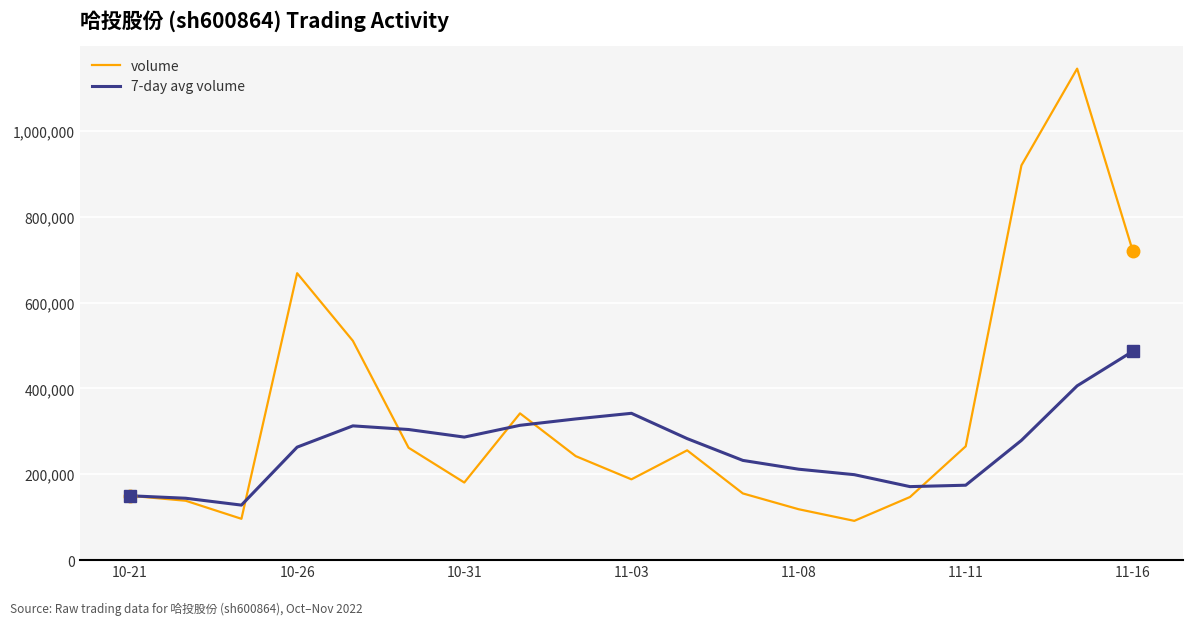

What is the minimum value shown in the chart?

91500.0